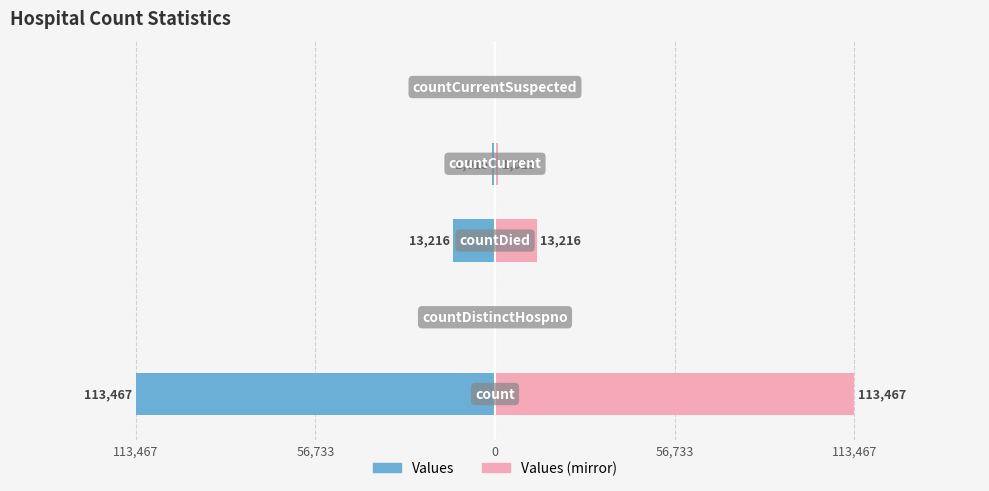

What are all the series names shown in the legend?

Values, Values (mirror)